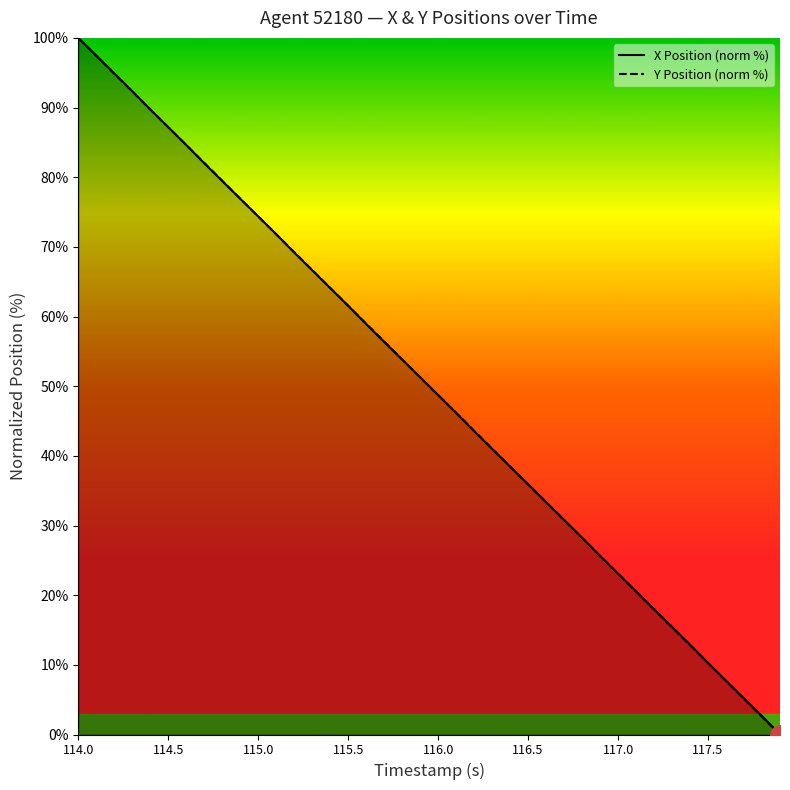

What is the average value of the Y Position (norm %) series?

50.0